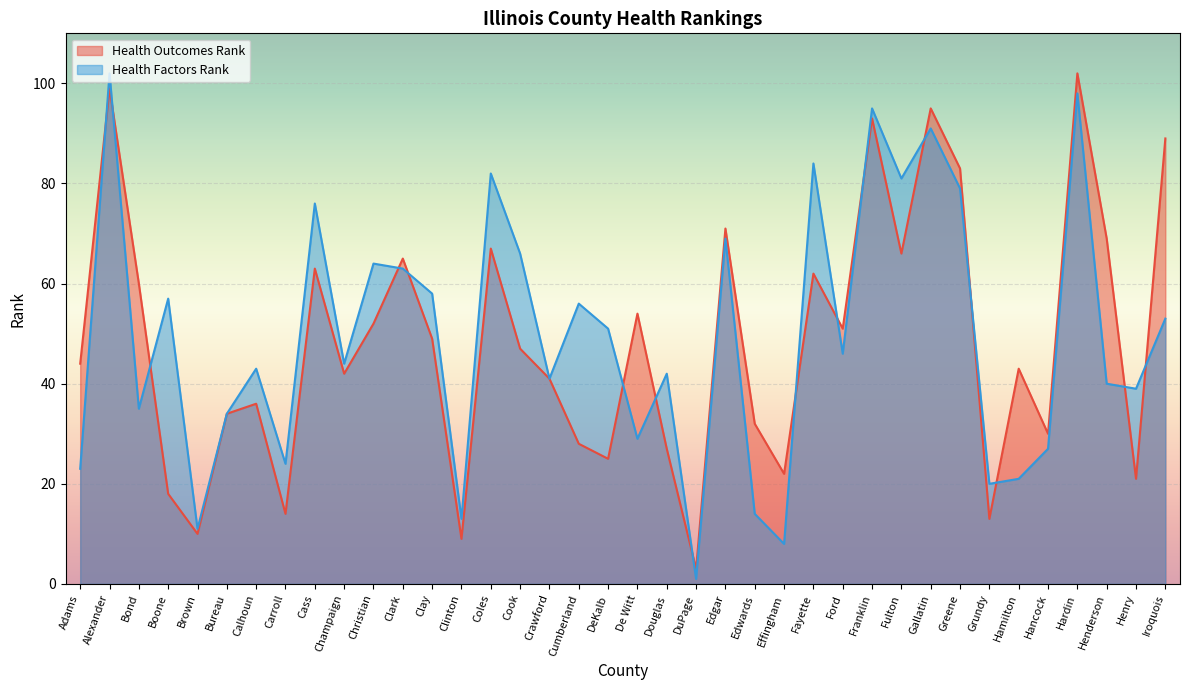

List the series in order of their overall mean, lowest first.

Health Outcomes Rank, Health Factors Rank